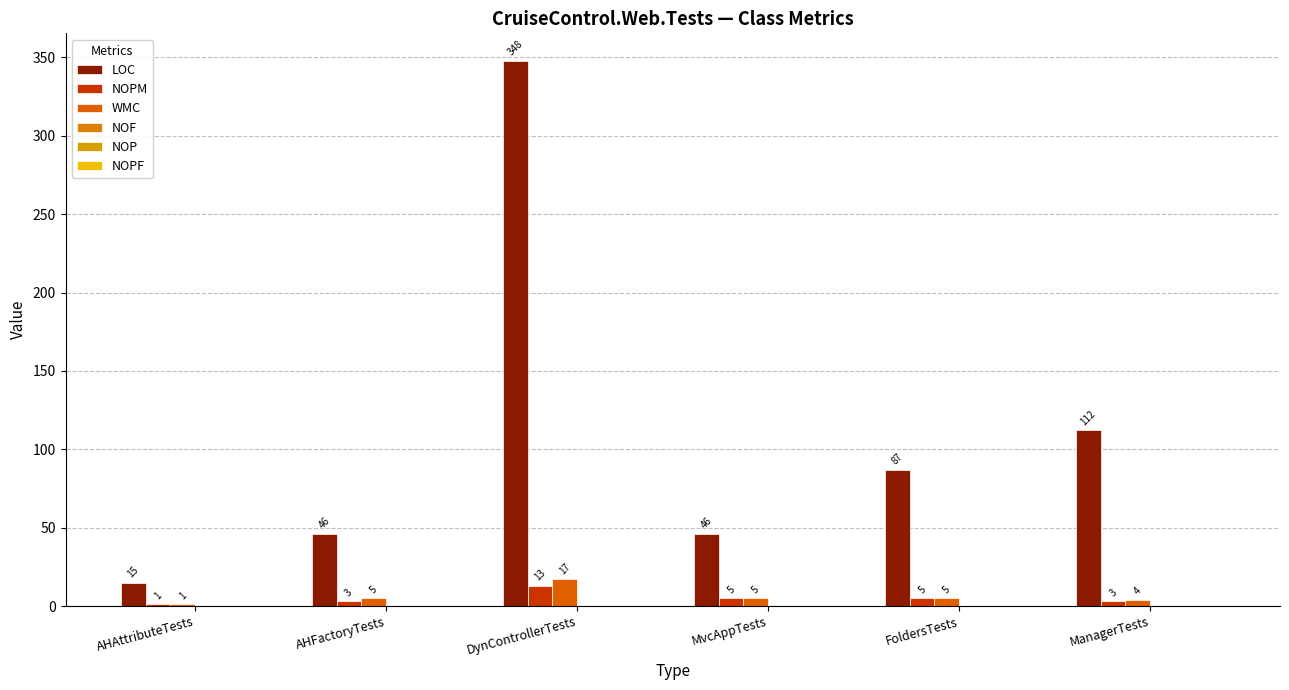

How many data points does each series have?

6